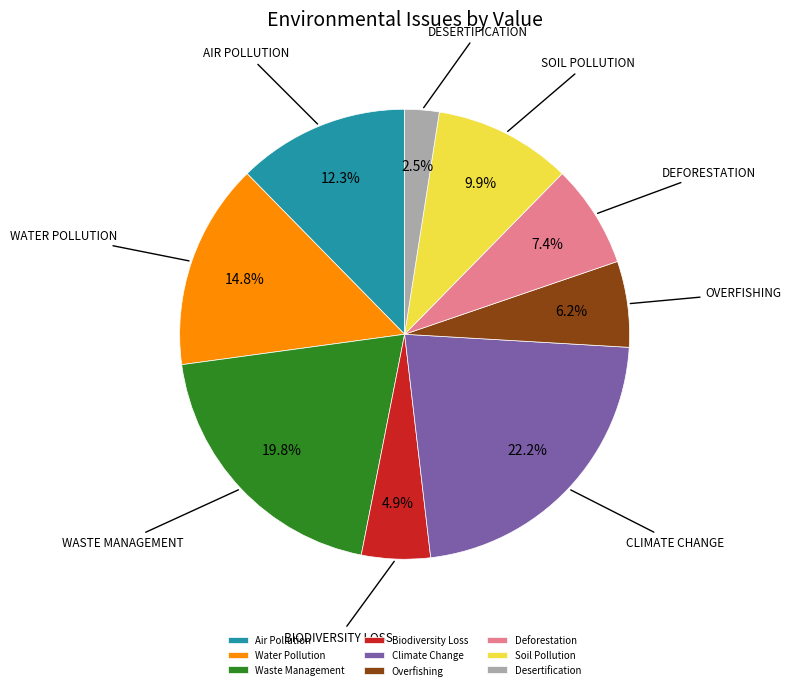

To the nearest percent, what is the average slice percentage?

11%